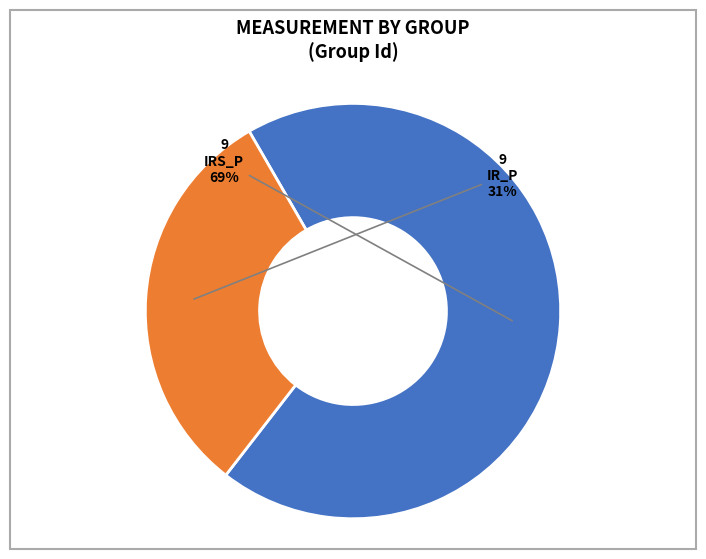

To the nearest percent, what portion does IRS_P represent?

69%